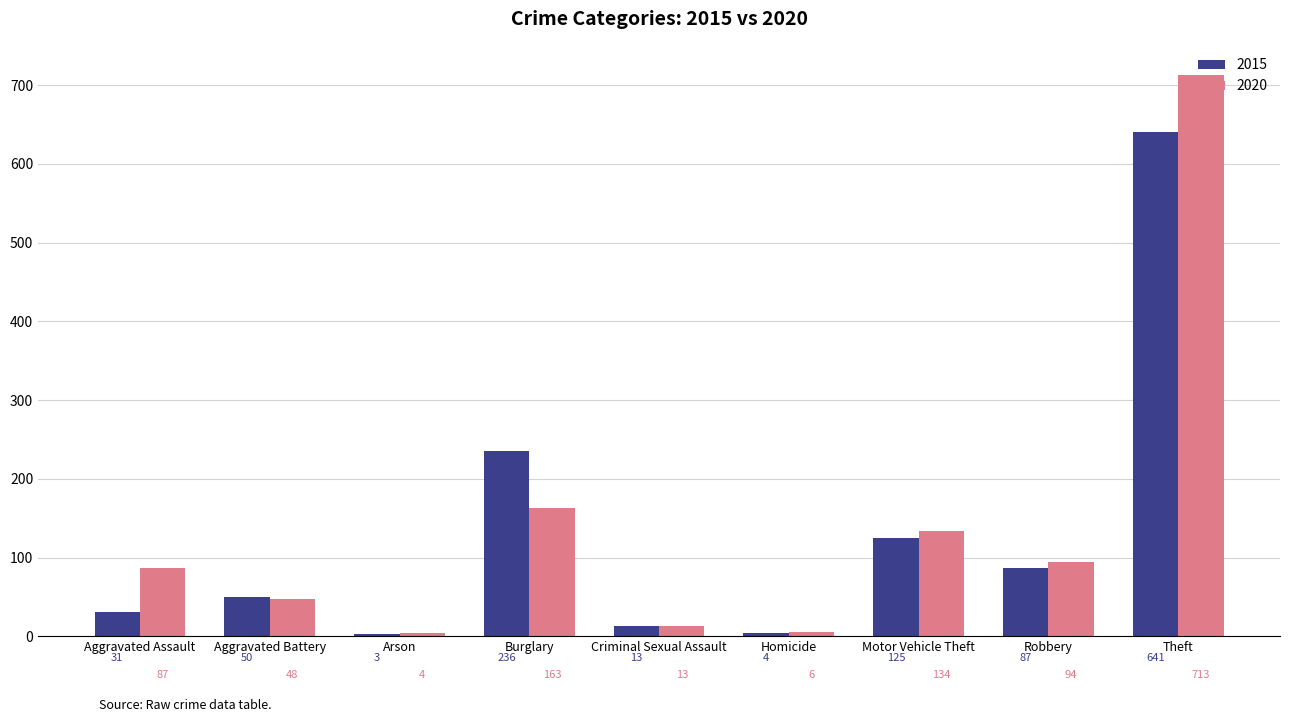

What is the approximate value of 2015 at Aggravated Assault?

31